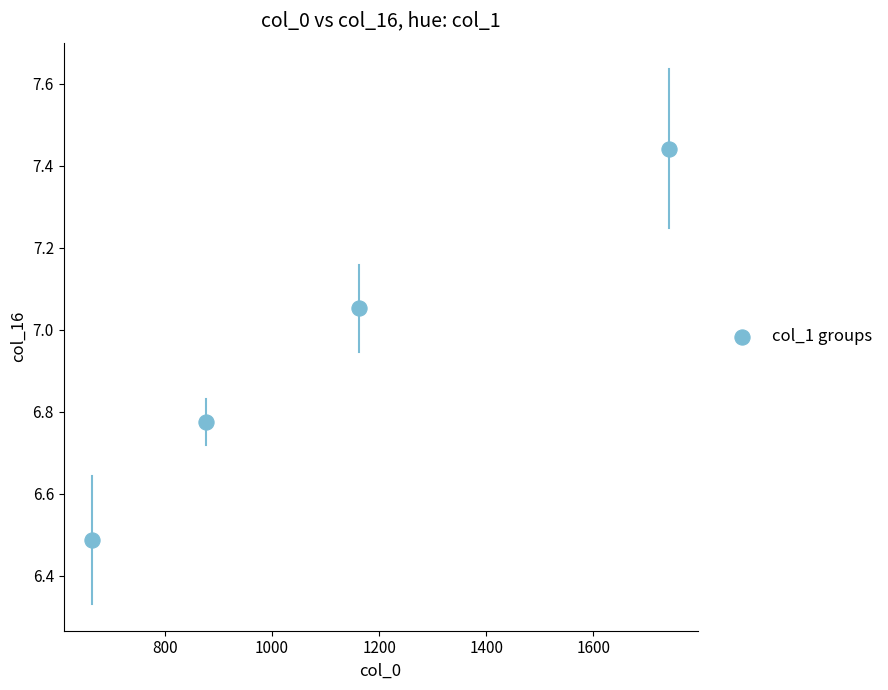

What Y value in the scatter plot is closest to 6?

6.5